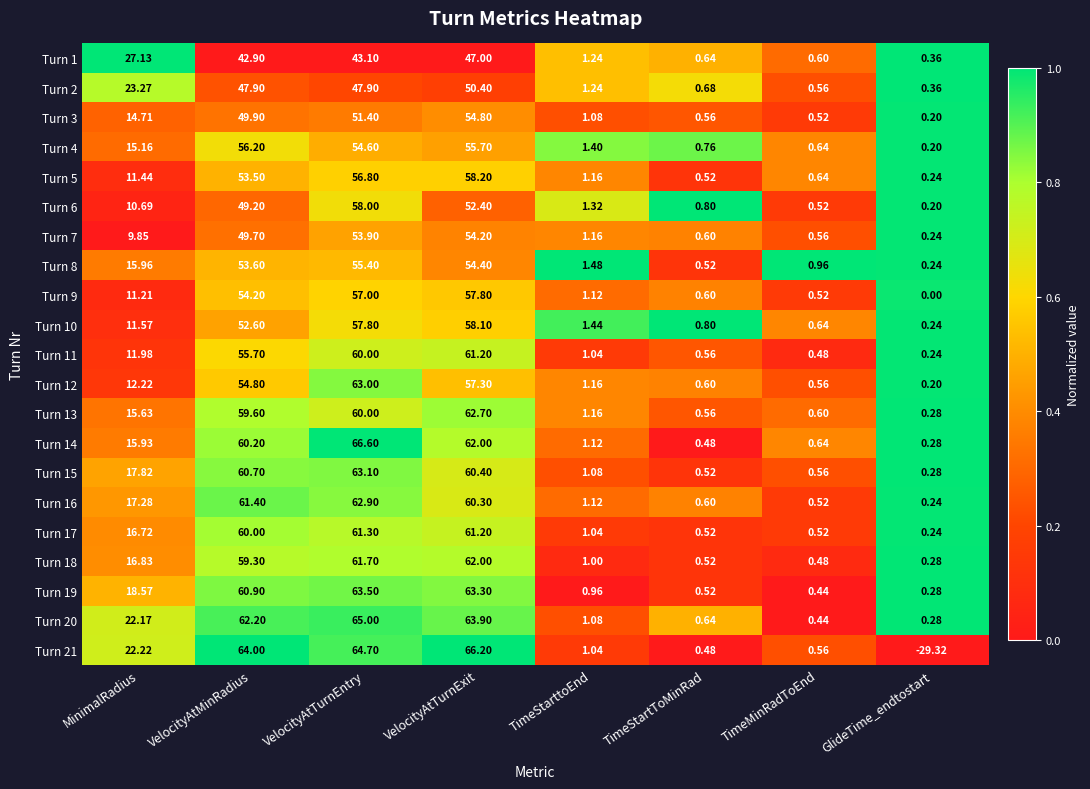

Which series changed the most between MinimalRadius and TimeMinRadToEnd?

Turn 1